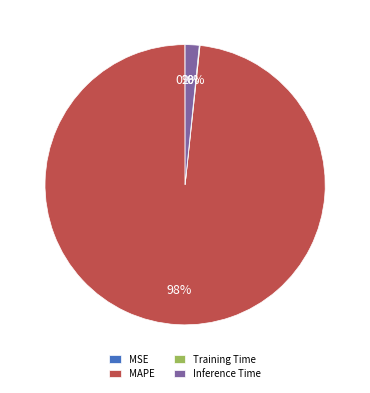

Is it true that Inference Time is 2% of the pie?

True